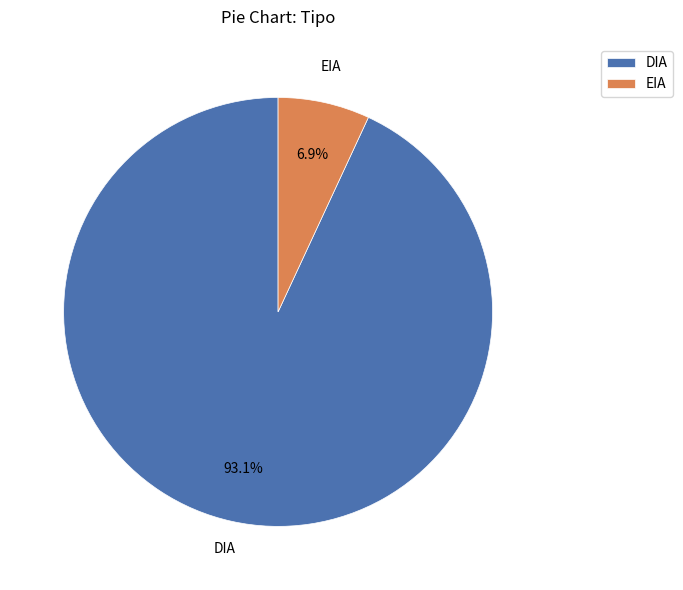

Approximately how many times larger is the value at EIA compared to DIA?

0.1